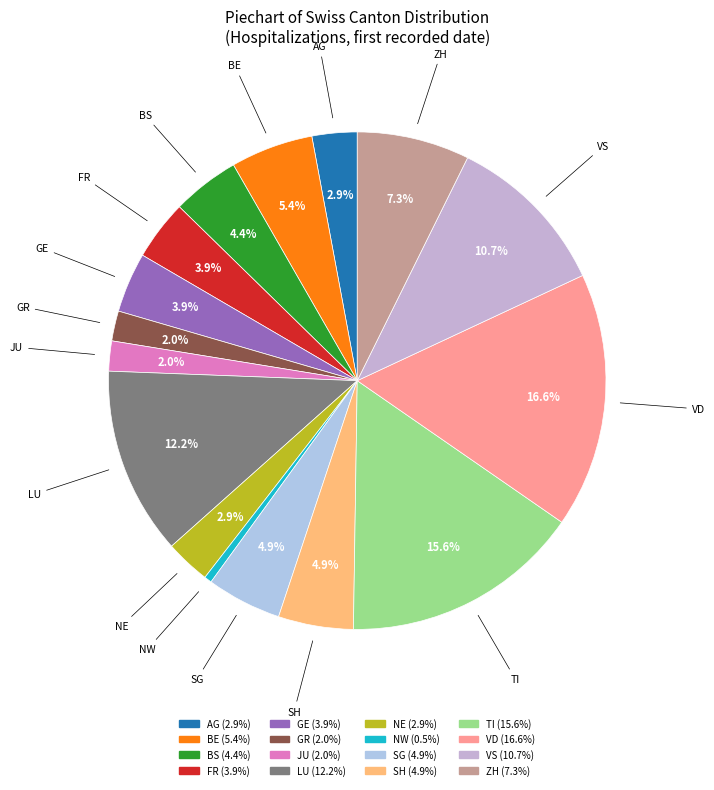

Does any single category account for the majority?

No